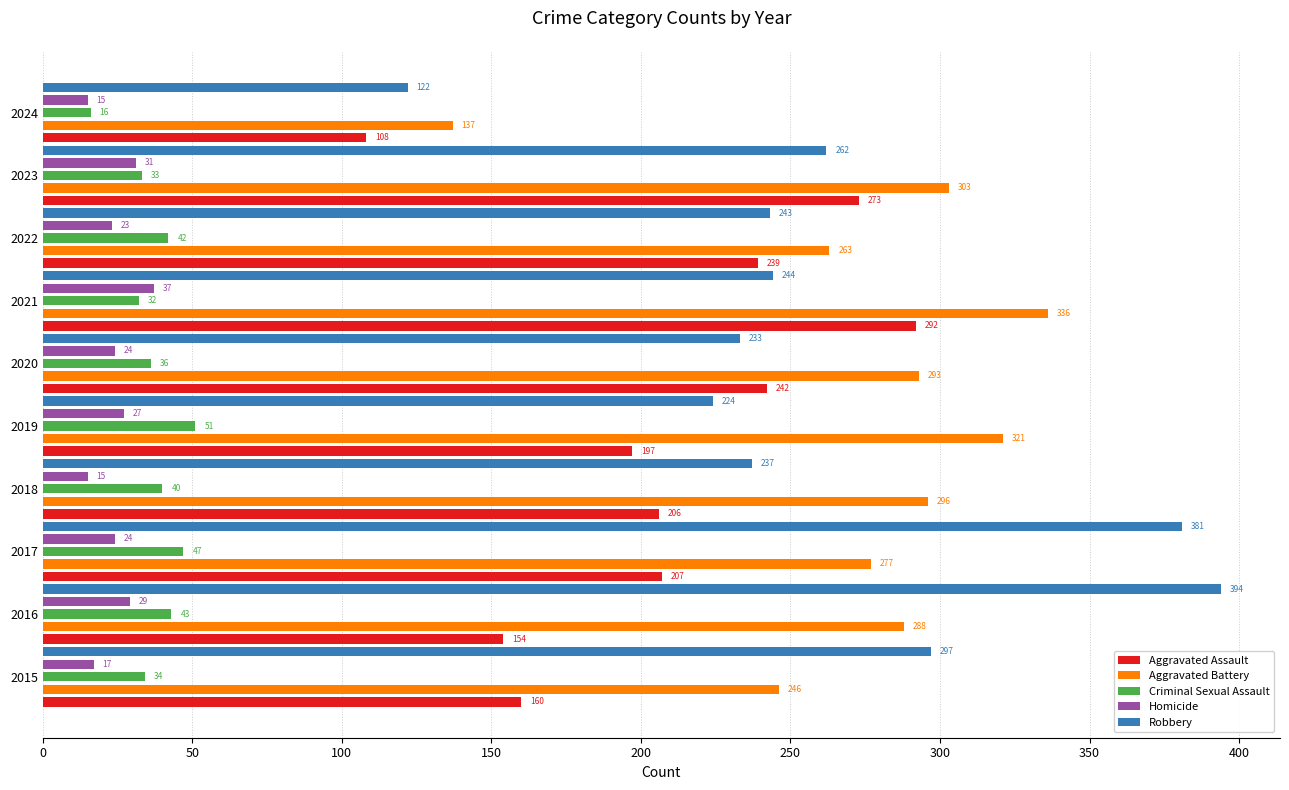

Is it true that Homicide equals 24 at 2020?

True